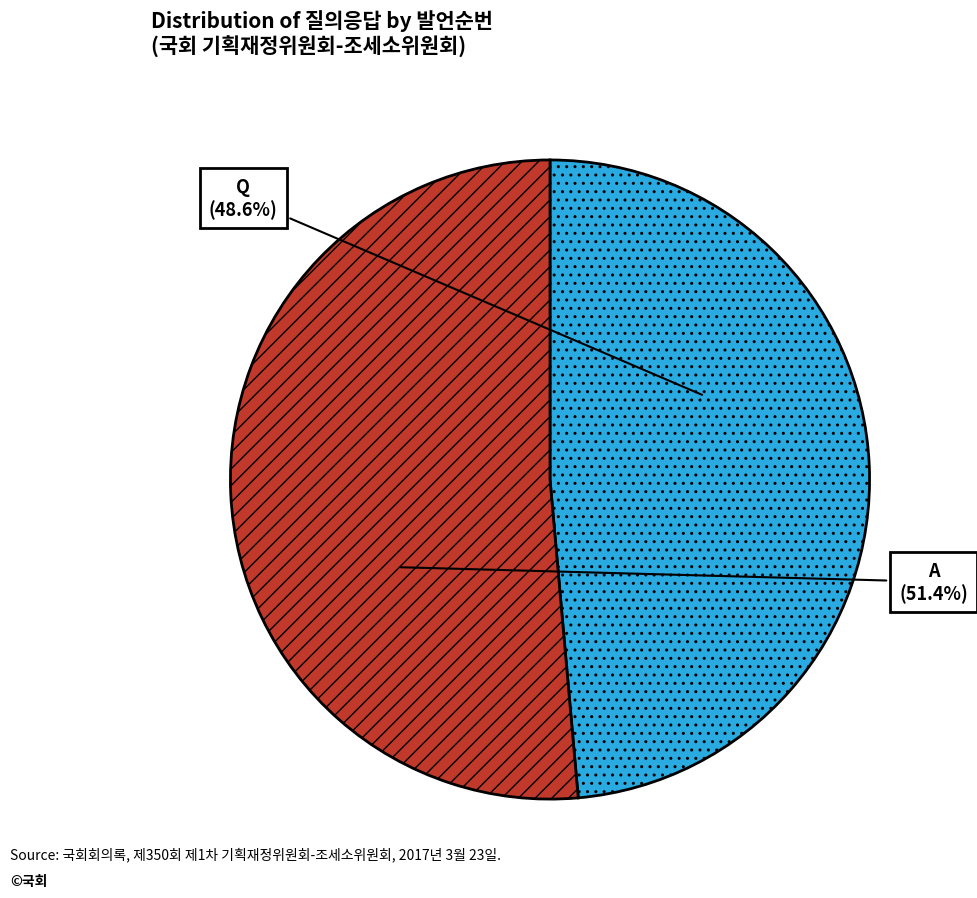

Is there any slice that represents more than half of the pie?

Yes